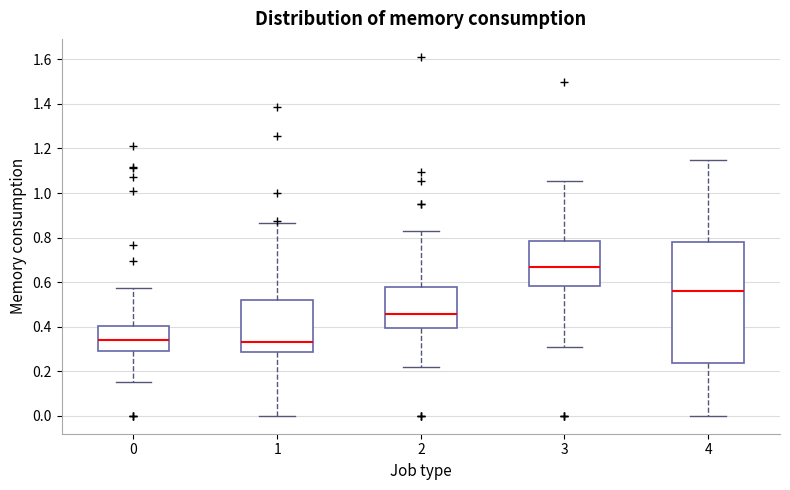

Reading left to right, read every box against the y-axis: the position of its median line, the range the box covers, and the ends of its whiskers. The values are not printed on the chart, so give them approximately, as read against the axis.

0: median 0.34, box 0.30 to 0.40, whiskers 0.16 to 0.58
1: median 0.34, box 0.28 to 0.52, whiskers 0.00 to 0.86
2: median 0.46, box 0.40 to 0.58, whiskers 0.22 to 0.84
3: median 0.66, box 0.58 to 0.78, whiskers 0.30 to 1.06
4: median 0.56, box 0.24 to 0.78, whiskers 0.00 to 1.14